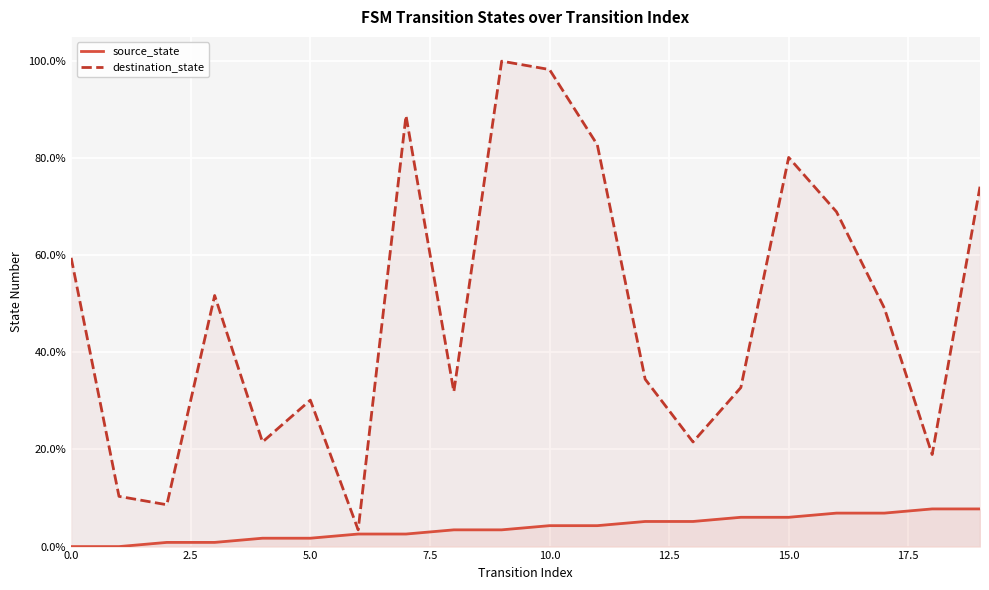

What is the difference between the maximum and second lowest values in the destination_state series?

0.9